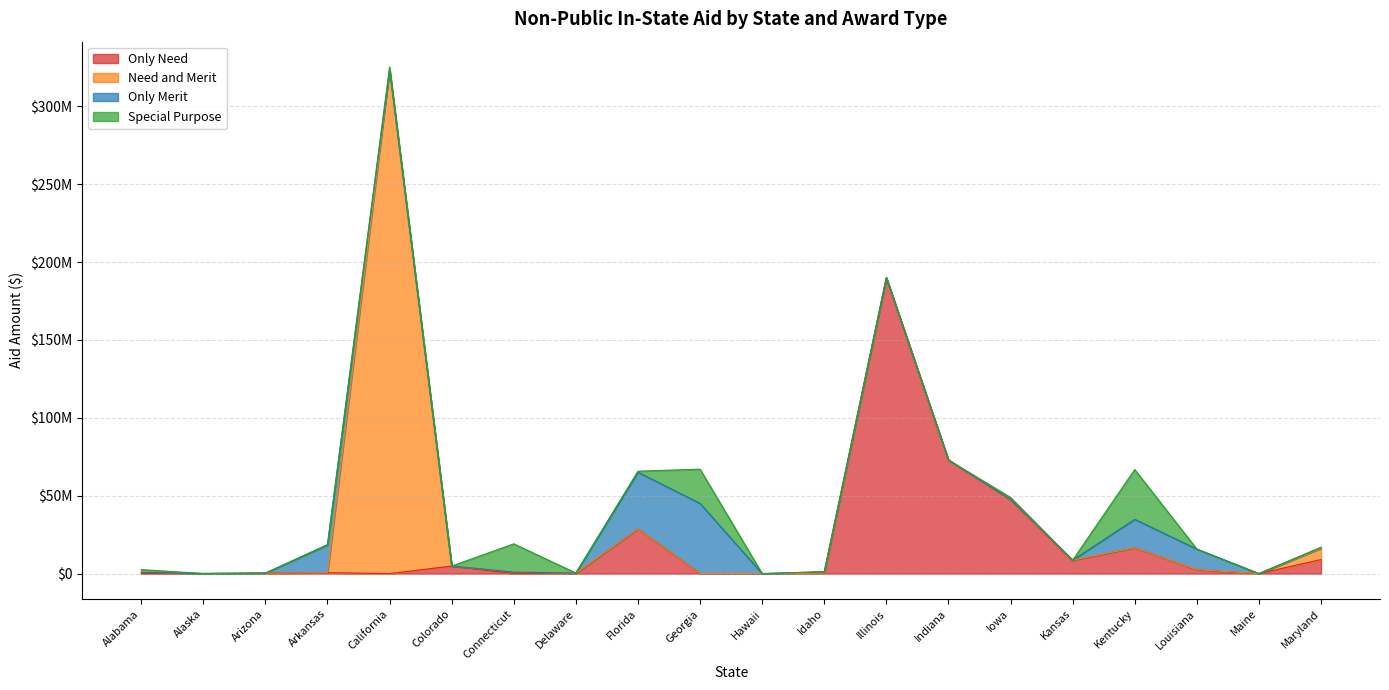

What is the greatest value displayed?

323394000